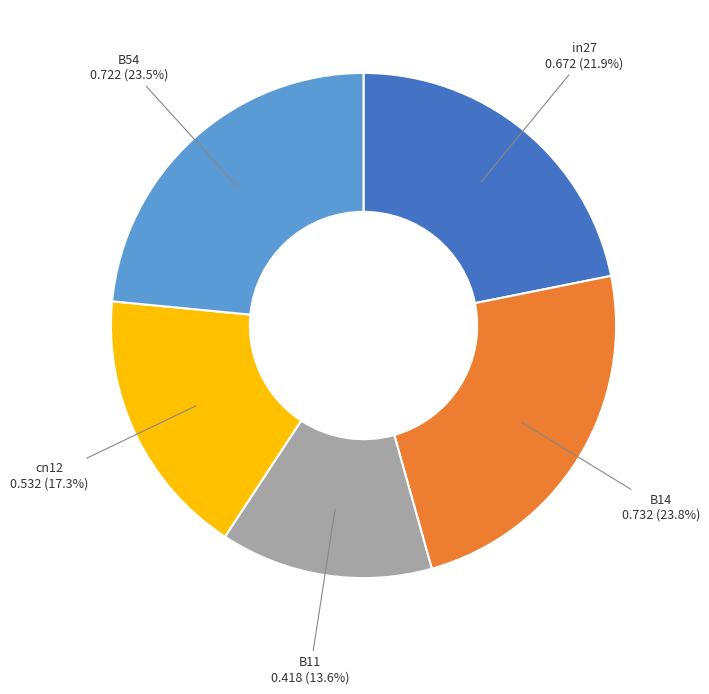

What percentage is the in27 slice, to the nearest percent?

22%